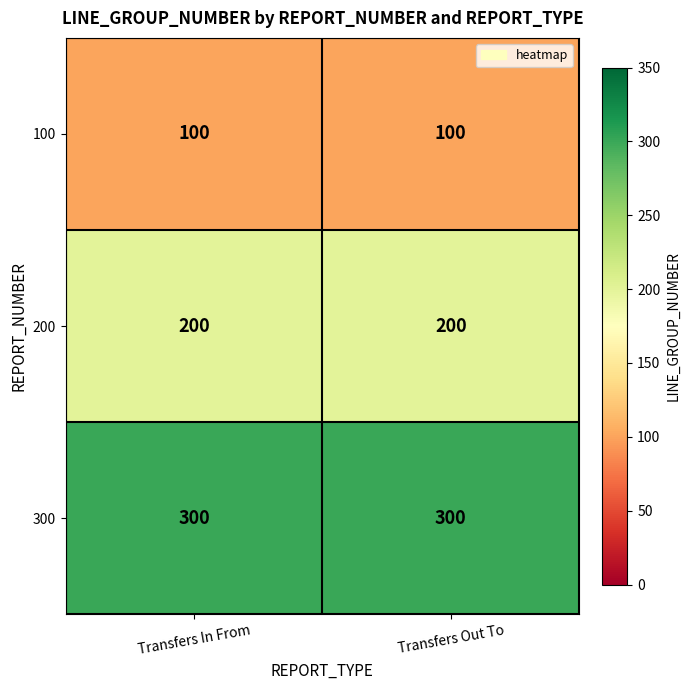

Is the value of 300 at Transfers Out To greater than the value of 200 at Transfers In From?

Yes